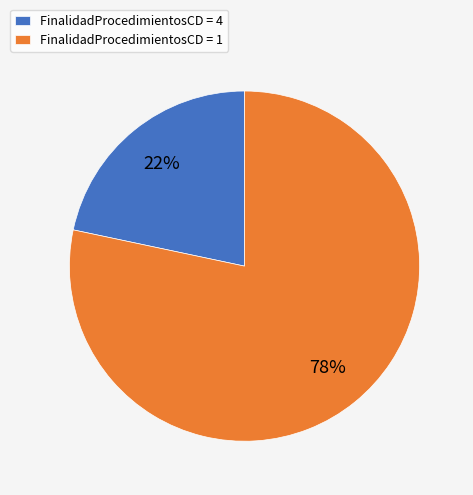

Rank the categories by value from lowest to highest.

FinalidadProcedimientosCD = 4, FinalidadProcedimientosCD = 1